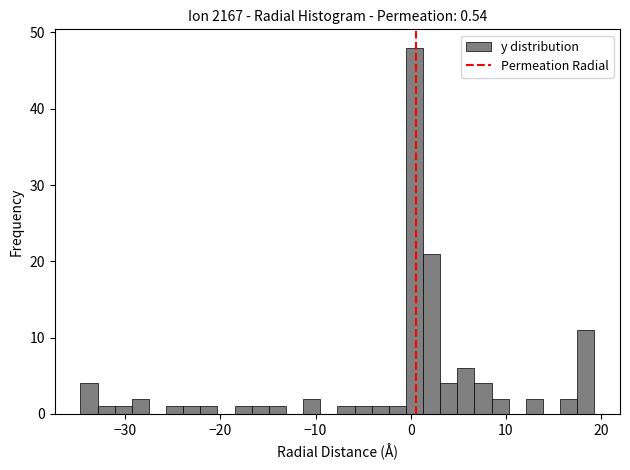

Read against the x-axis, roughly where is the centre of the tallest bar?

0